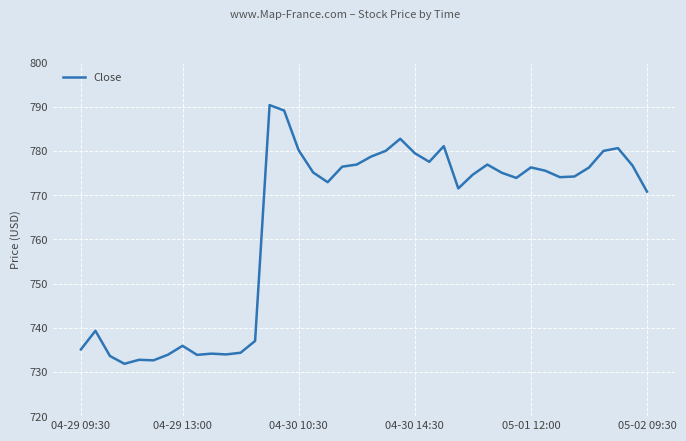

What is the maximum value shown in the chart?

790.4